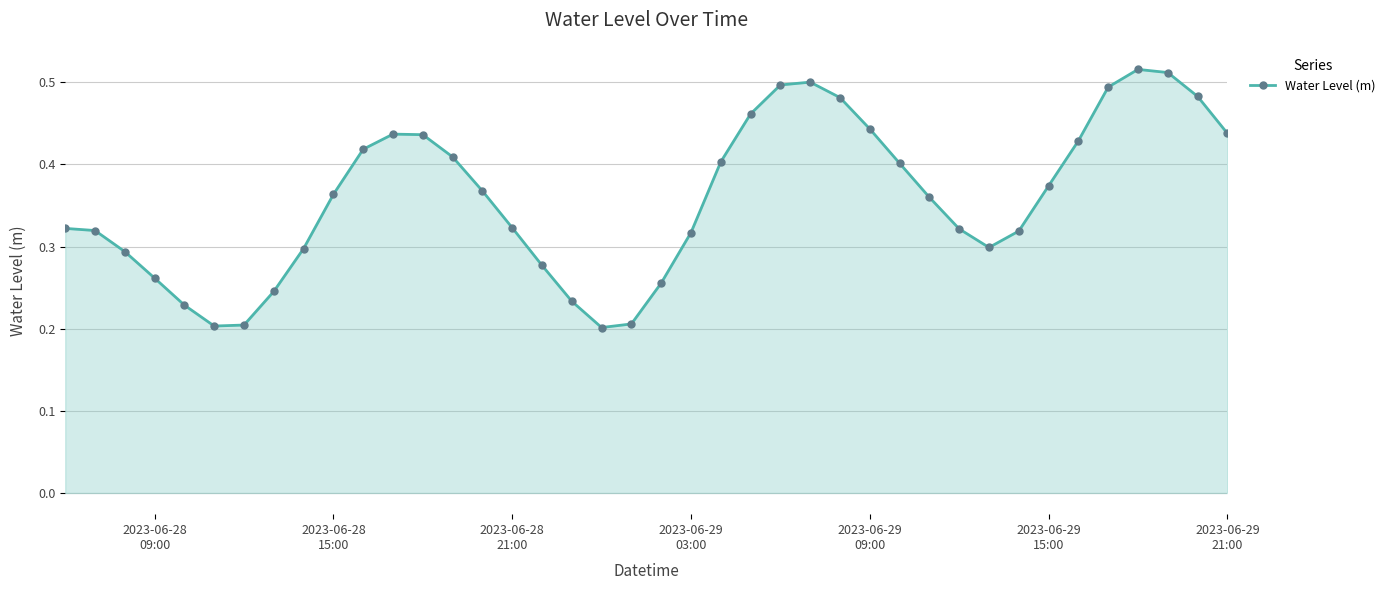

What is the sum of all values?

14.4